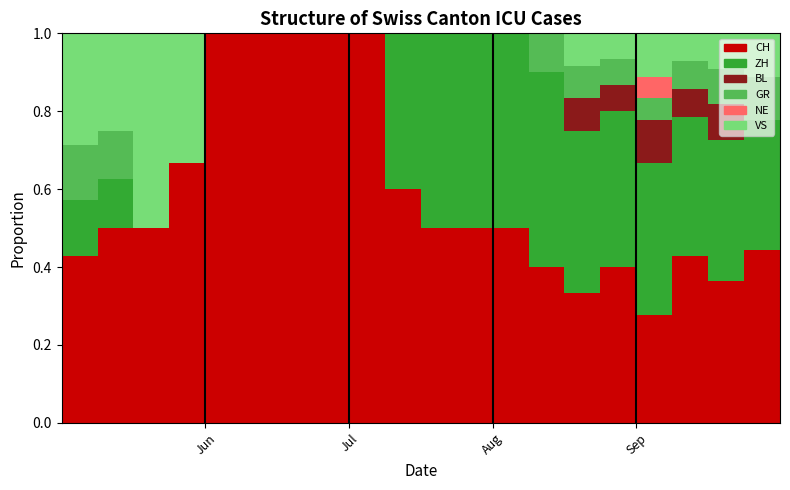

What is the maximum value for CH?

1.0